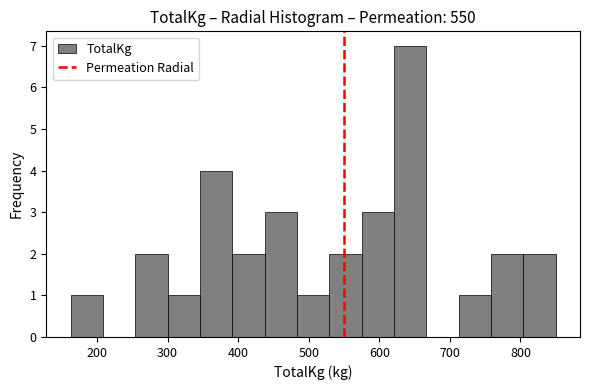

Reading left to right, transcribe this chart: for each bar, give the range it covers on the x-axis and its height. Neither the bar edges nor the heights are printed on the chart, so give them approximately, as read against the axes.

160 to 210: 1
210 to 250: 0
250 to 300: 2
300 to 350: 1
350 to 390: 4
390 to 440: 2
440 to 480: 3
480 to 530: 1
530 to 570: 2
570 to 620: 3
620 to 670: 7
670 to 710: 0
710 to 760: 1
760 to 800: 2
800 to 850: 2